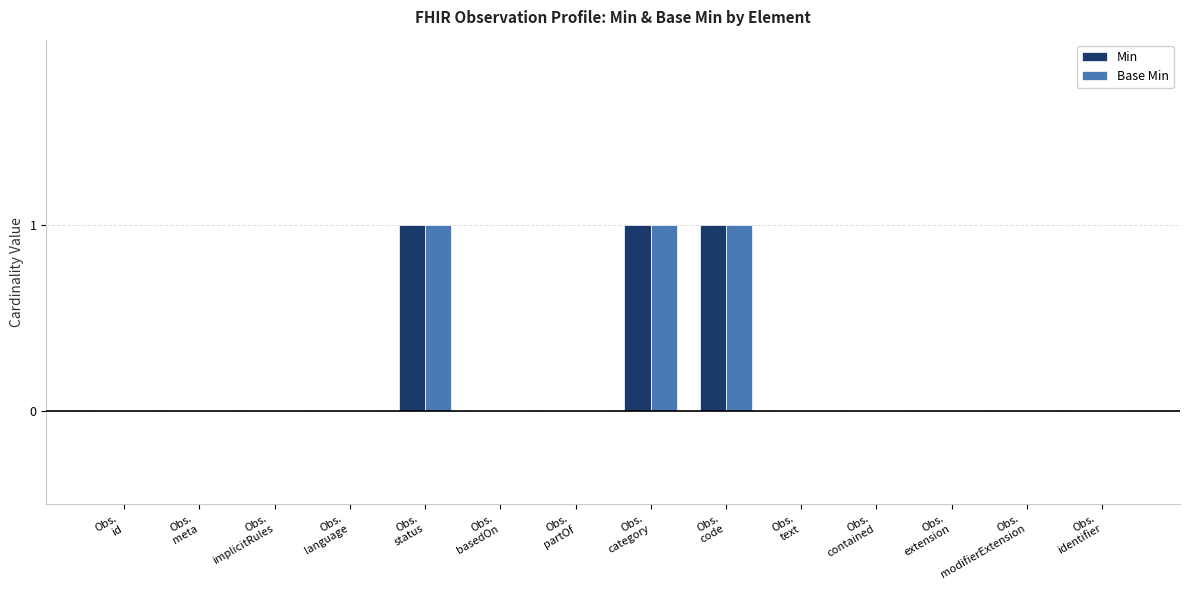

Reading right to left, what are all the values shown in this chart?

Min: Obs.
identifier=0	Obs.
modifierExtension=0	Obs.
extension=0	Obs.
contained=0	Obs.
text=0	Obs.
code=1	Obs.
category=1	Obs.
partOf=0	Obs.
basedOn=0	Obs.
status=1	Obs.
language=0	Obs.
implicitRules=0	Obs.
meta=0	Obs.
id=0
Base Min: Obs.
identifier=0	Obs.
modifierExtension=0	Obs.
extension=0	Obs.
contained=0	Obs.
text=0	Obs.
code=1	Obs.
category=1	Obs.
partOf=0	Obs.
basedOn=0	Obs.
status=1	Obs.
language=0	Obs.
implicitRules=0	Obs.
meta=0	Obs.
id=0